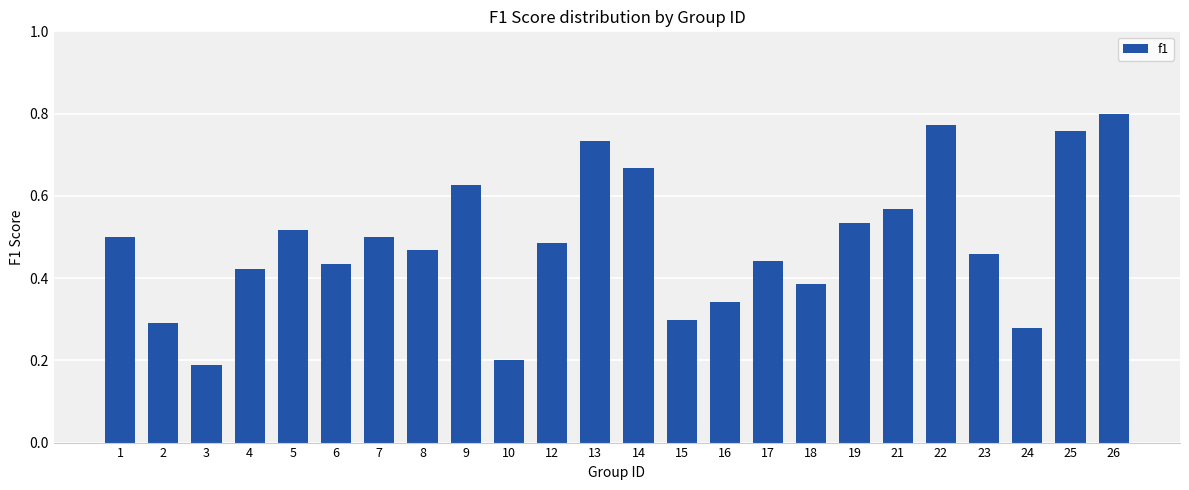

Which category has the highest value across all series?

26